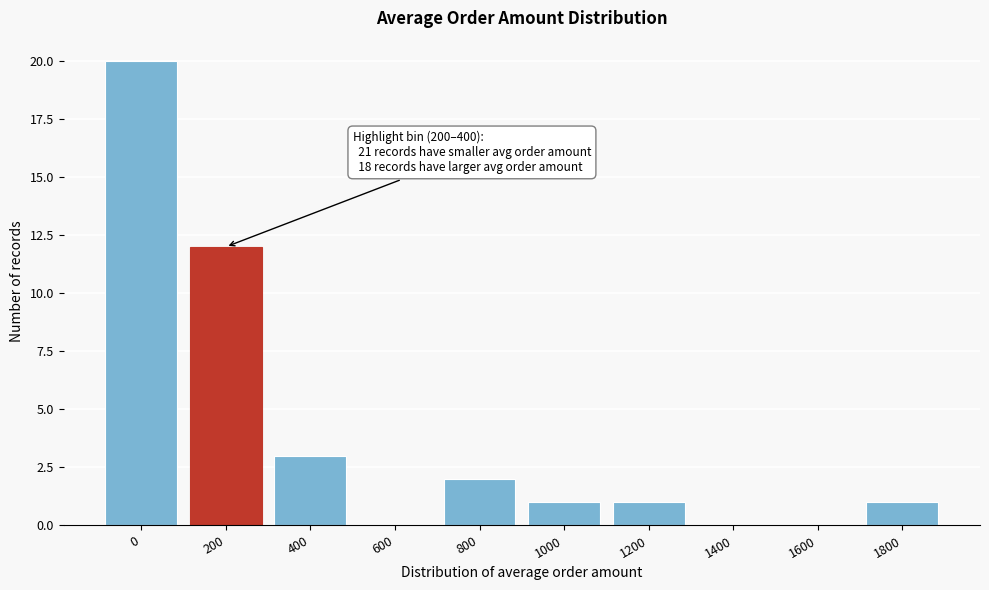

Reading left to right, list all the values displayed in this chart.

0=20	200=12	400=3	600=0	800=2	1000=1	1200=1	1400=0	1600=0	1800=1